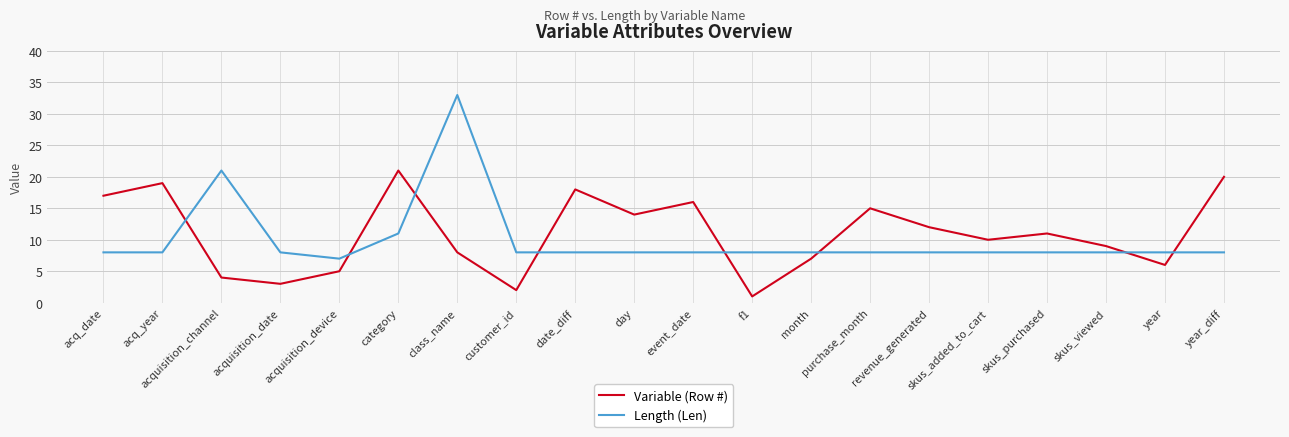

Between acquisition_device and date_diff, which series saw the biggest shift?

Variable (Row #)